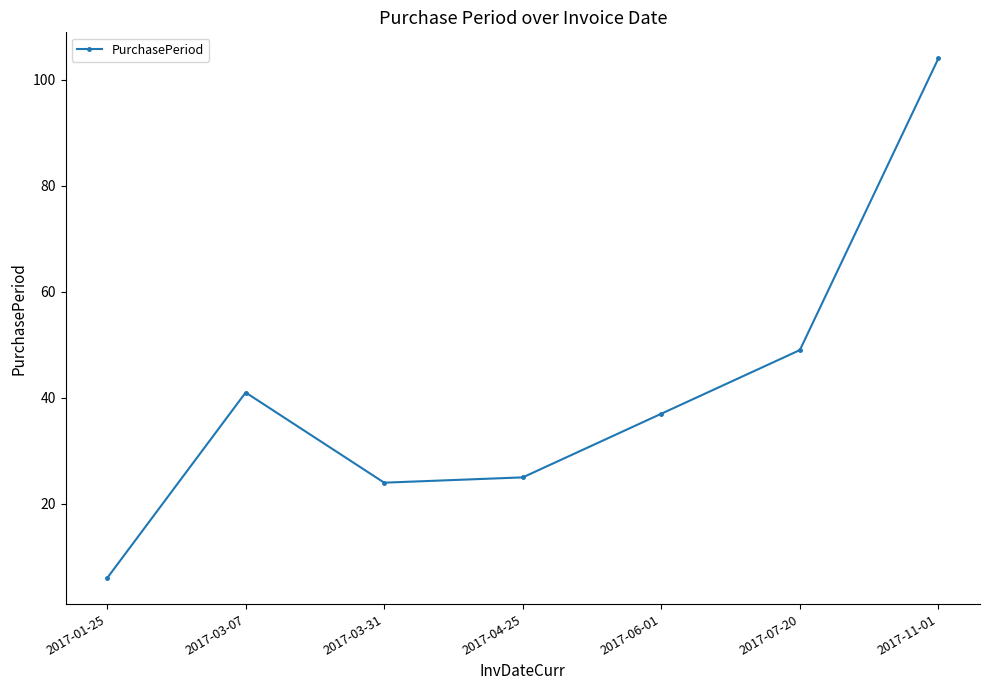

What is the label of the 4th point from the right?

2017-04-25